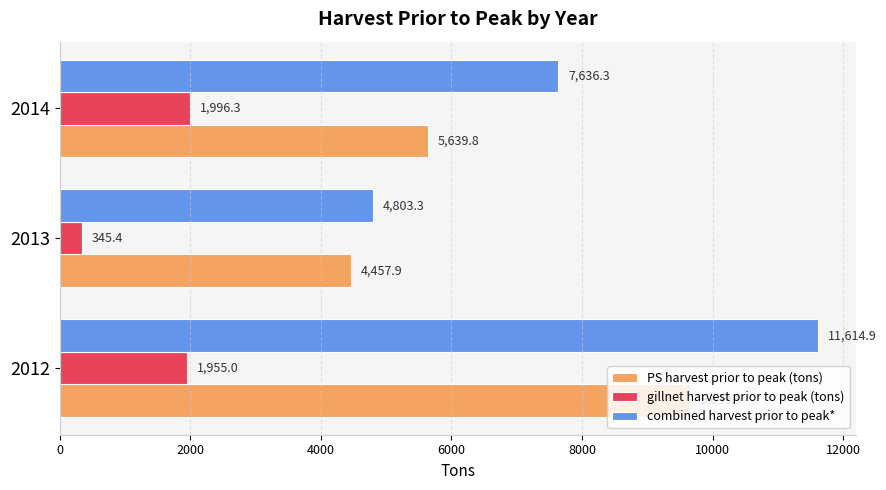

What are all the series names shown in the legend?

PS harvest prior to peak (tons), gillnet harvest prior to peak (tons), combined harvest prior to peak*